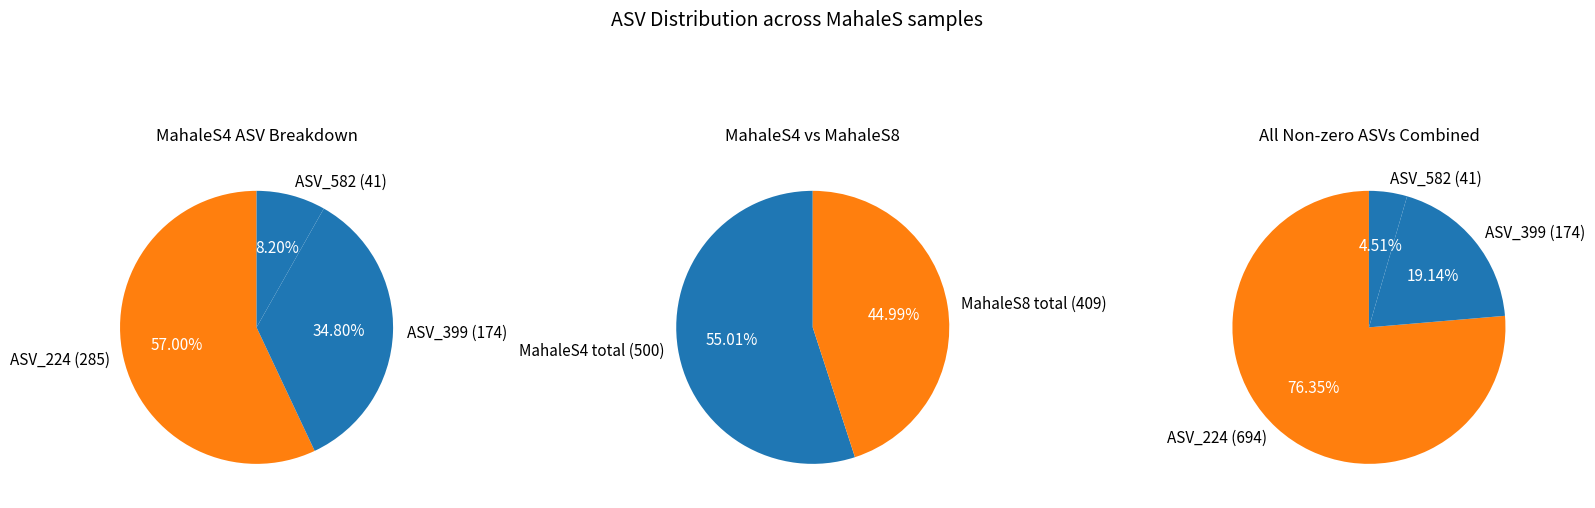

What is the largest slice in the pie chart?

ASV_224